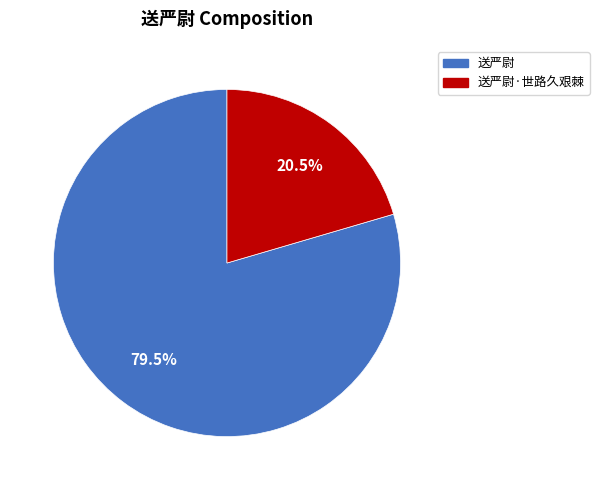

Which category has the biggest portion of the pie?

送严尉